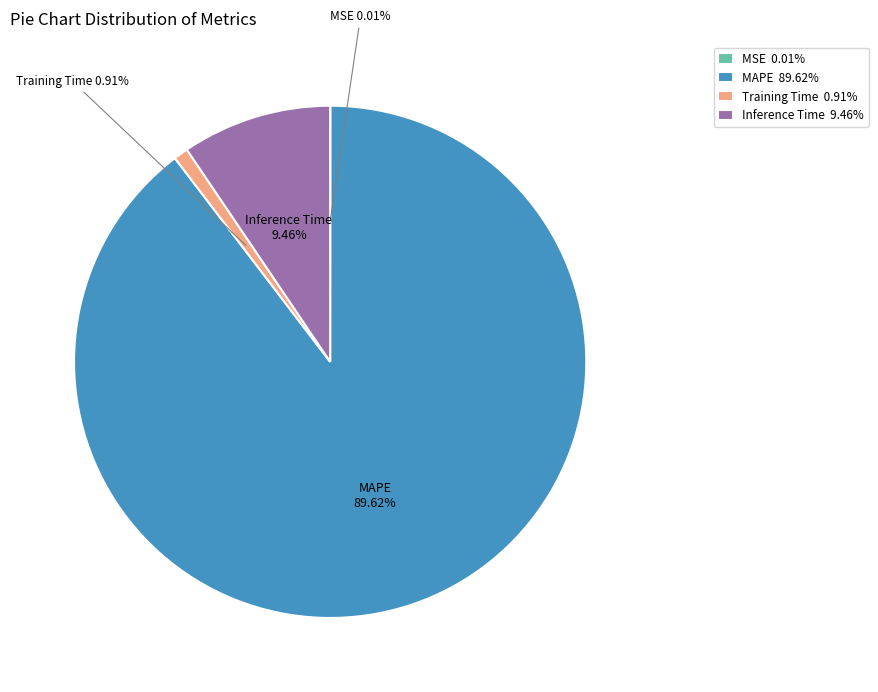

Which slice represents more than half of the pie?

MAPE